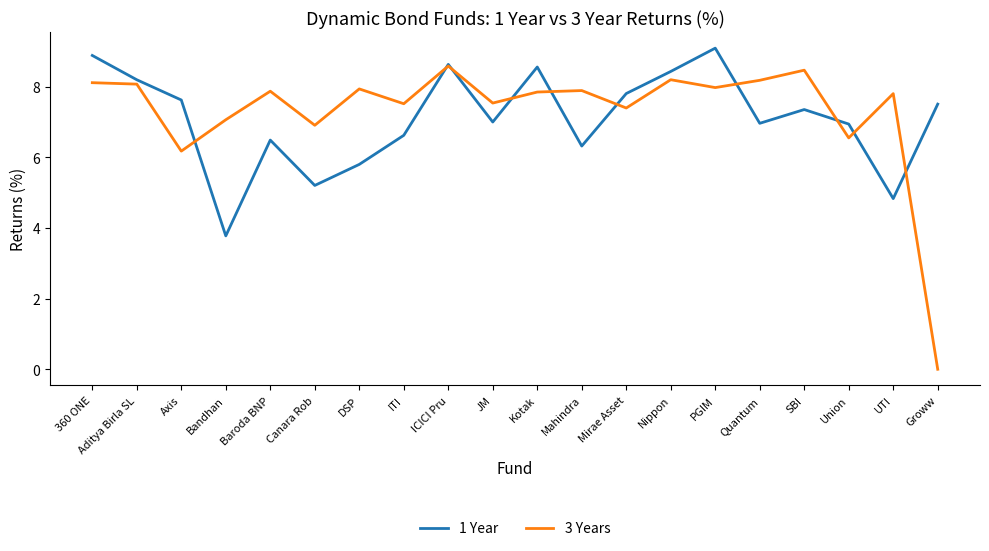

List the series in order of their peak value, highest first.

1 Year, 3 Years